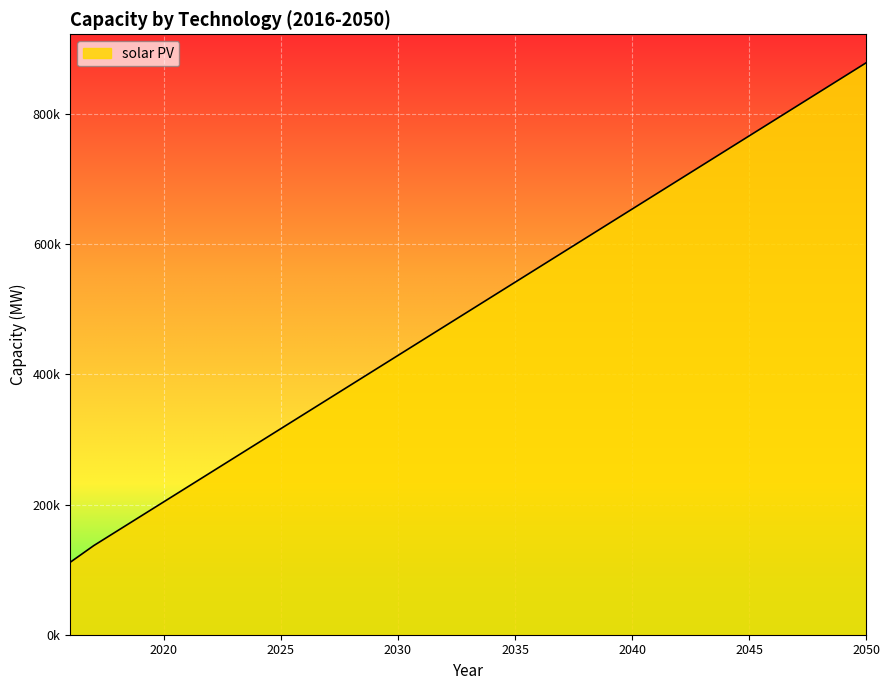

Rank the categories by value from lowest to highest.

2016, 2017, 2018, 2019, 2020, 2021, 2022, 2023, 2024, 2025, 2026, 2027, 2028, 2029, 2030, 2031, 2032, 2033, 2034, 2035, 2036, 2037, 2038, 2039, 2040, 2041, 2042, 2043, 2044, 2045, 2046, 2047, 2048, 2049, 2050